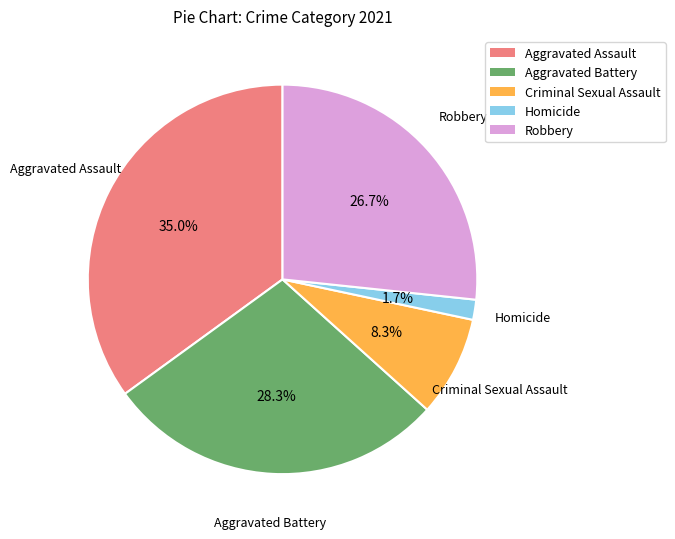

What portion of the pie excludes Homicide?

98.3%